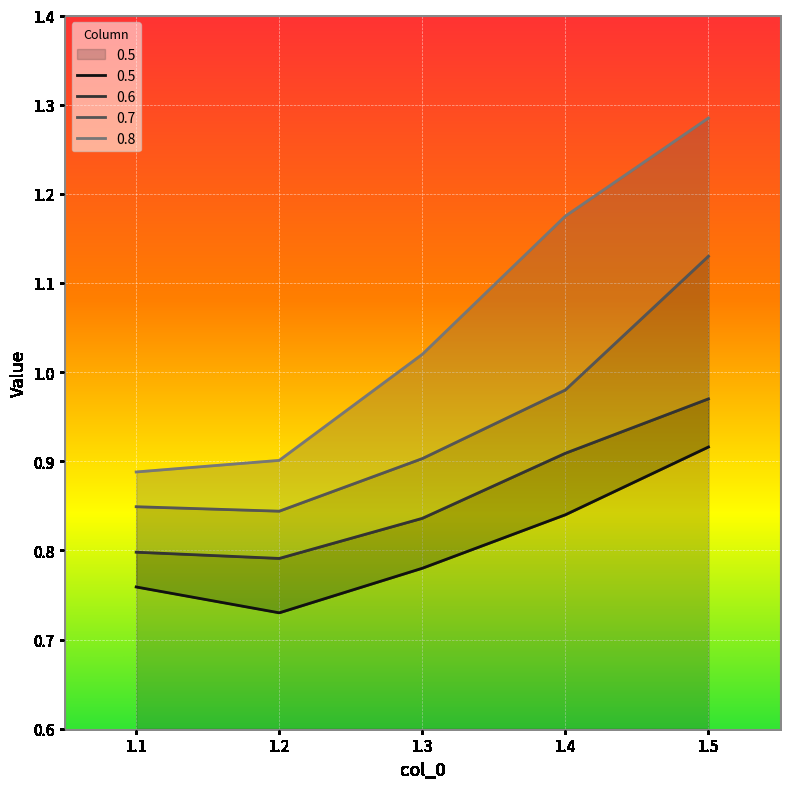

True or false: 0.7 and 0.5 cross at least once.

False